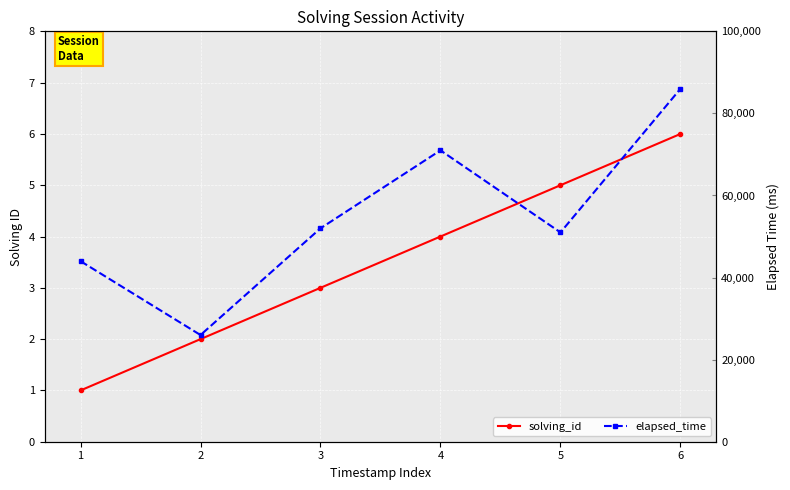

What is the difference between the maximum and minimum values in the elapsed_time series?

60000